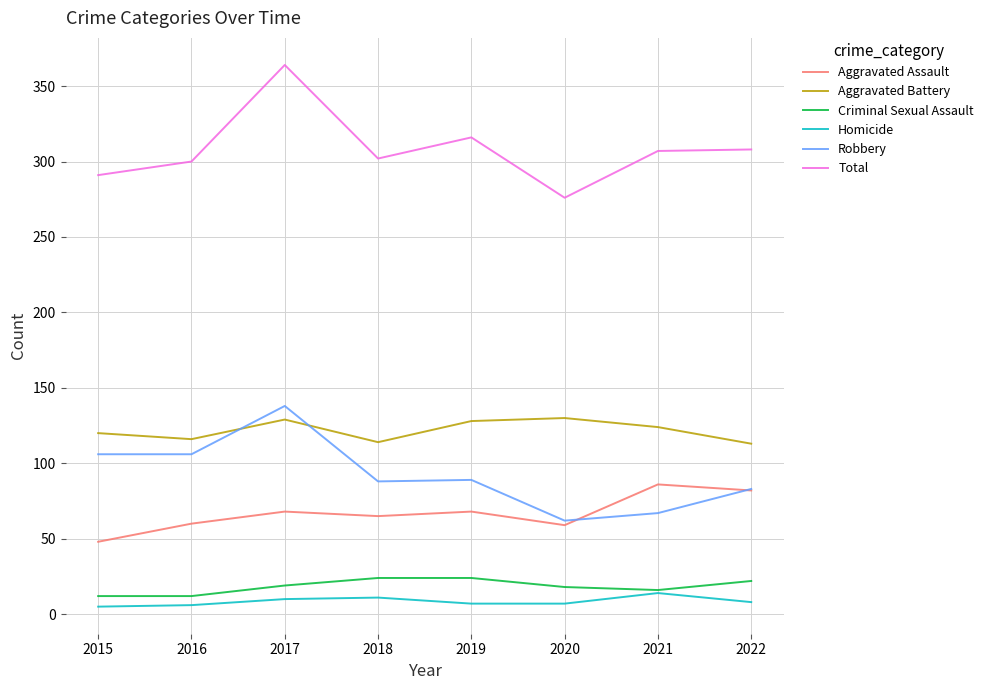

List the series in order of their peak value, highest first.

Total, Robbery, Aggravated Battery, Aggravated Assault, Criminal Sexual Assault, Homicide